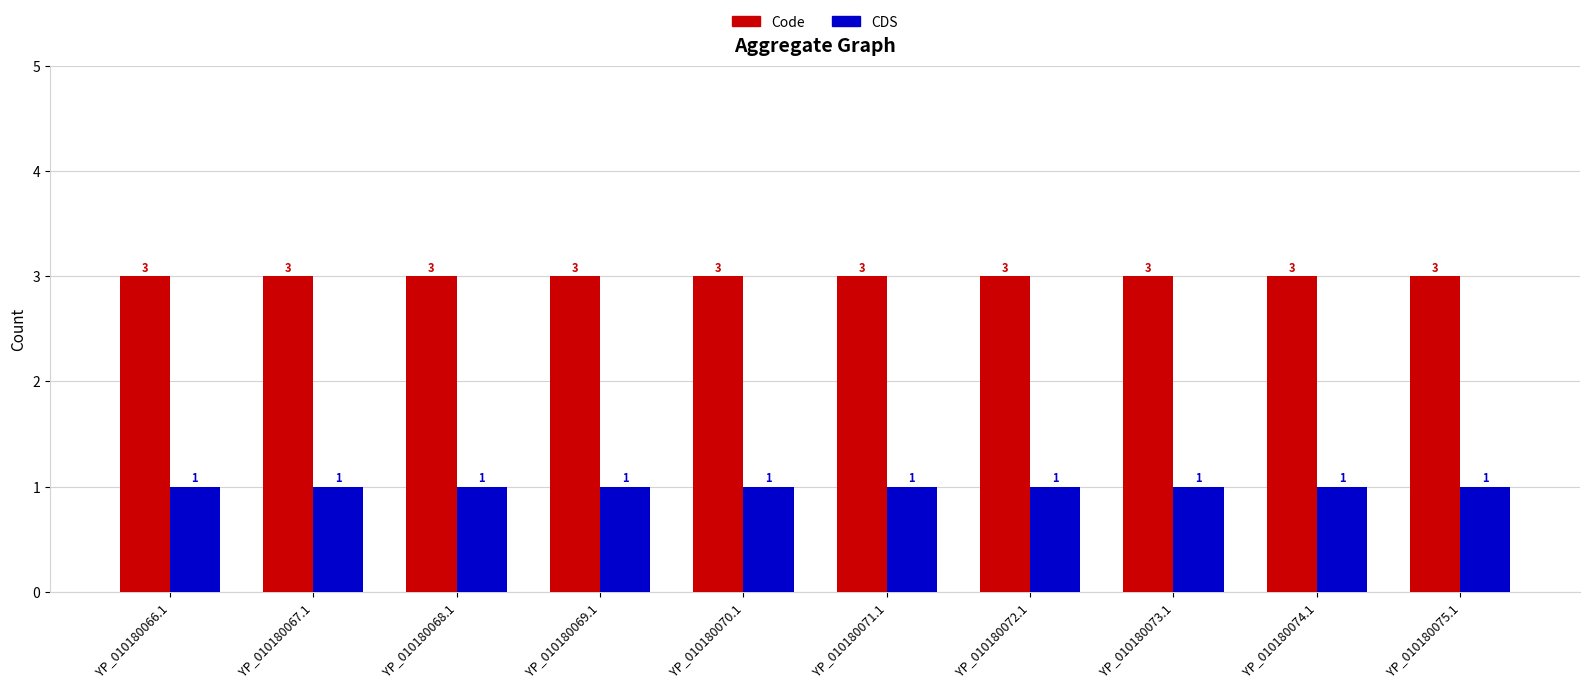

Is it true that Code equals 5 at YP_010180070.1?

False